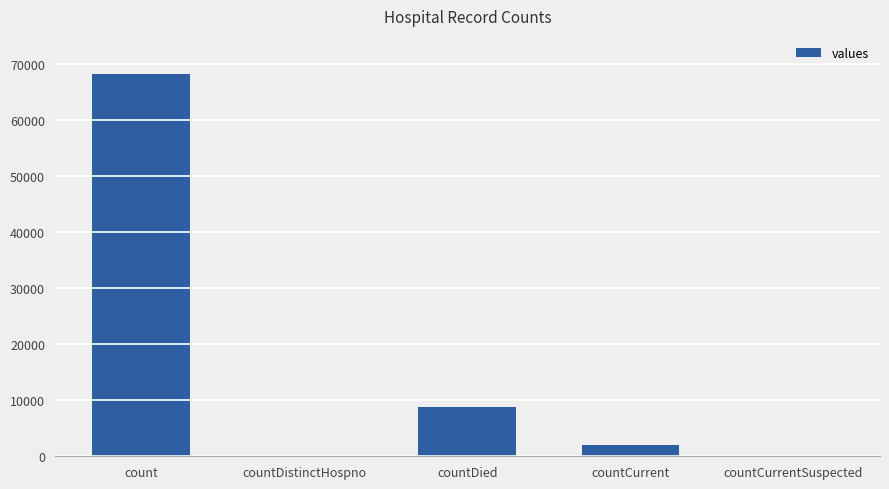

What is the maximum value shown in the chart?

68143